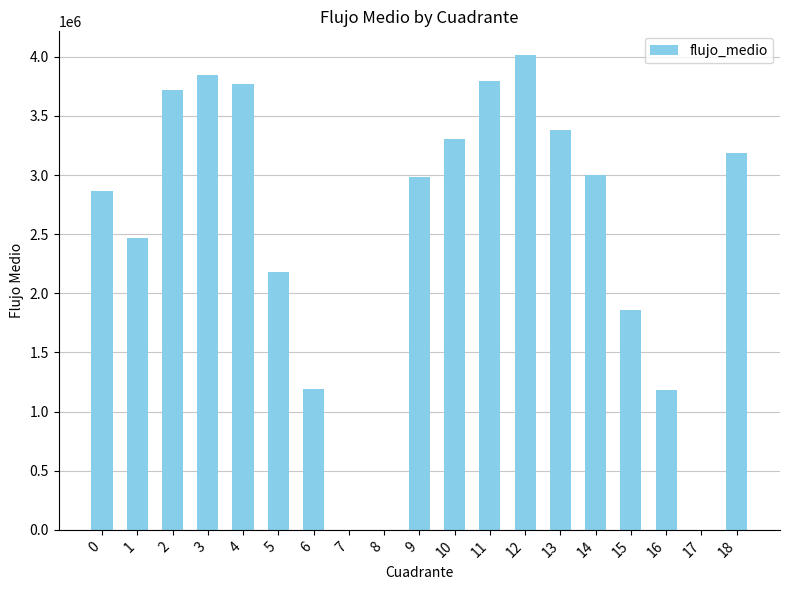

What is the ratio of the value at 4 to the value at 5?

1.7